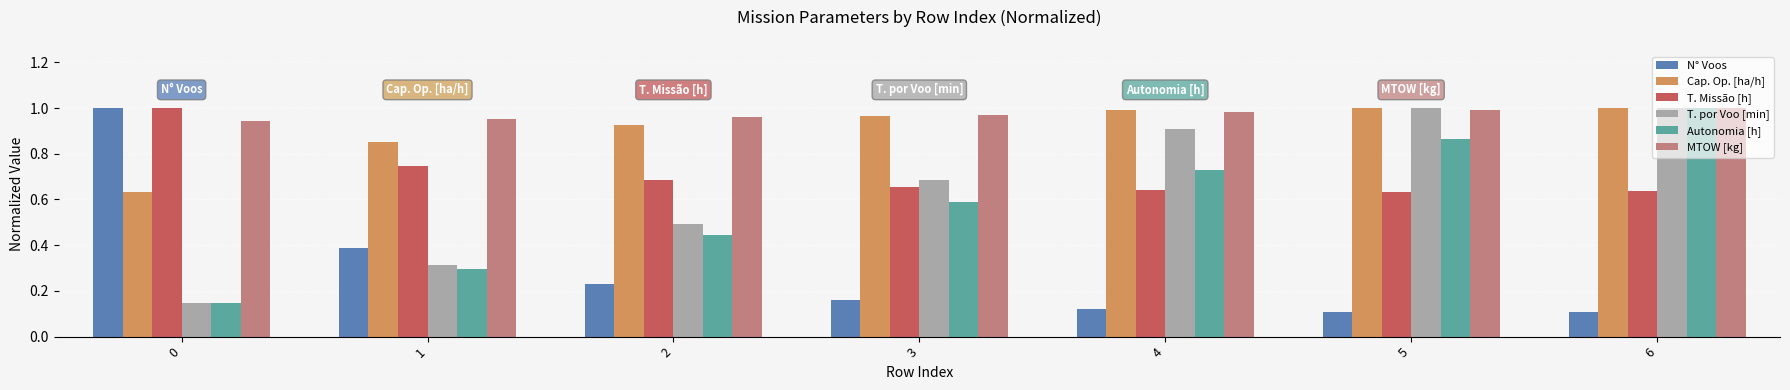

The MTOW [kg] series shows 0.6 at 0. True or false?

False